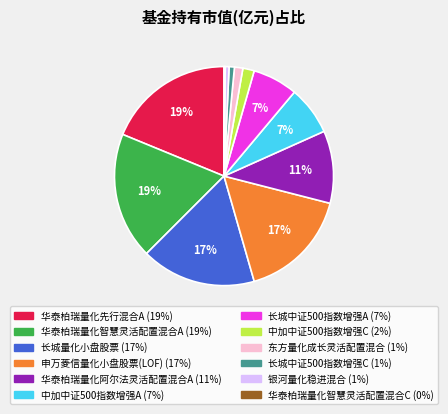

Combined, do 中加中证500指数增强C and 华泰柏瑞量化智慧灵活配置混合A account for over 50%?

No